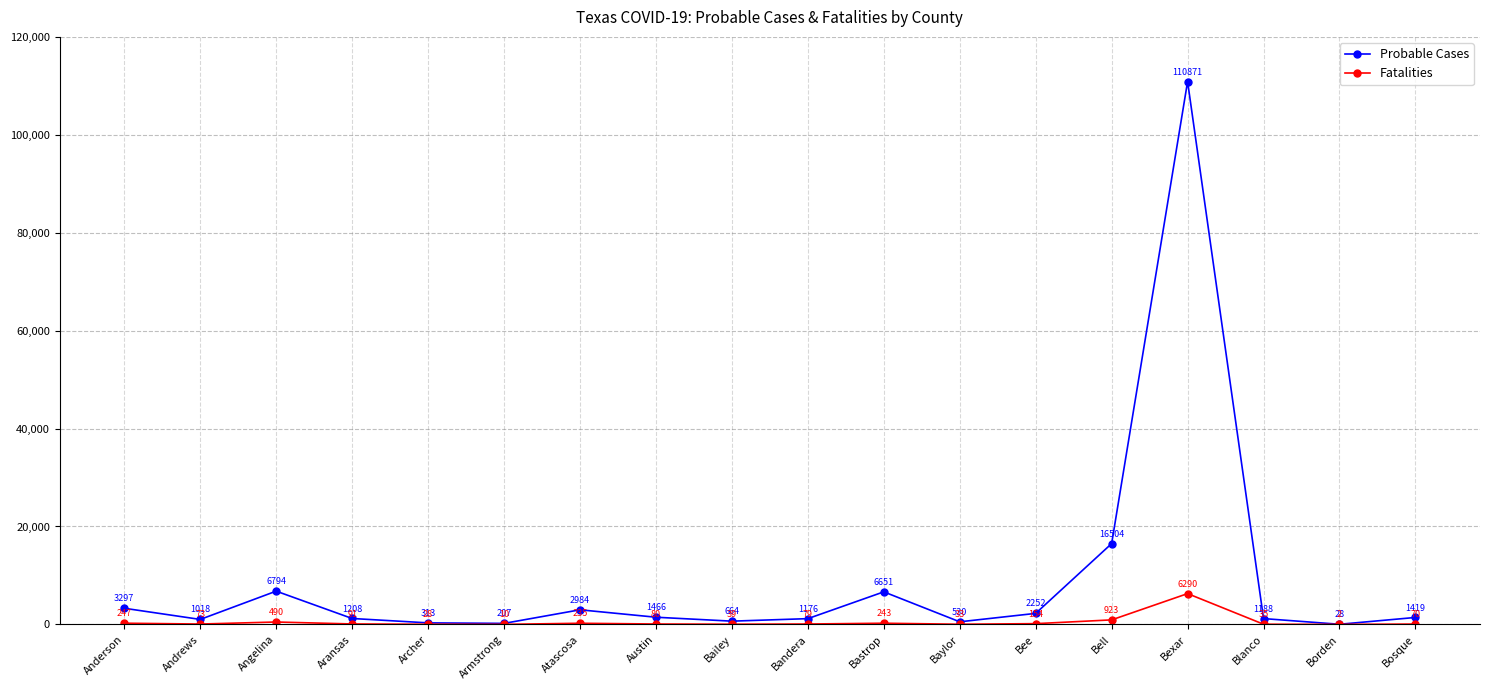

Is the value of Fatalities at Andrews greater than the value of Probable Cases at Bee?

No